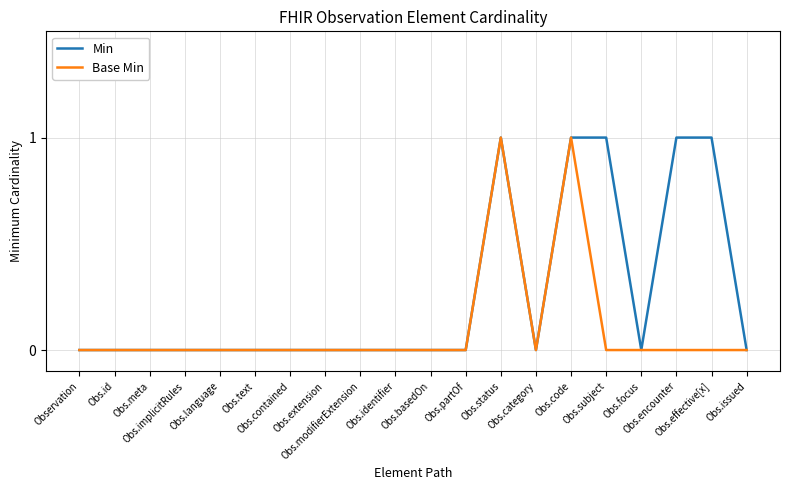

What is the difference between the maximum and minimum values in the Base Min series?

1